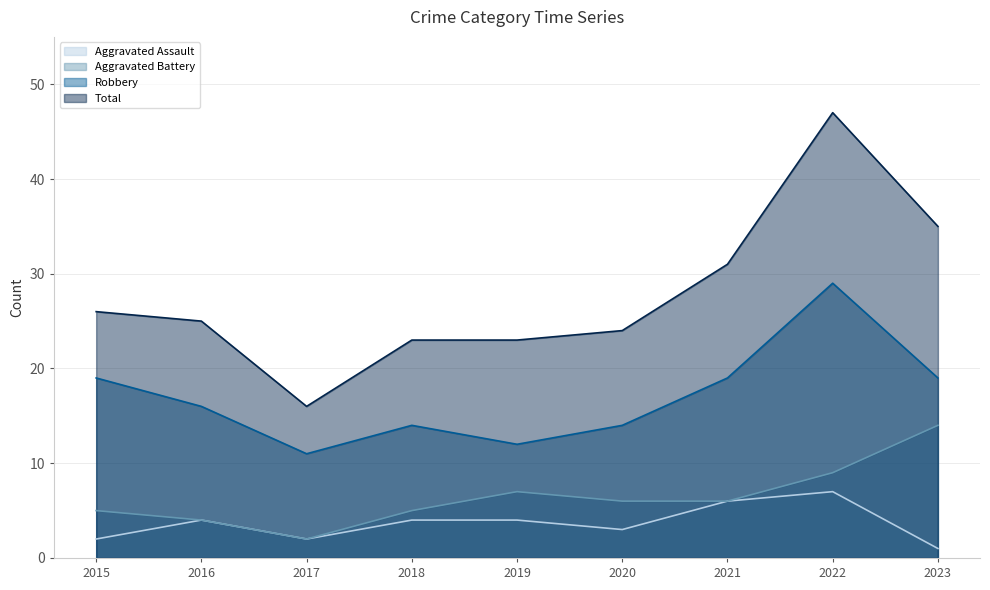

In Total, how many points are lower than both neighbors (excluding endpoints)?

1